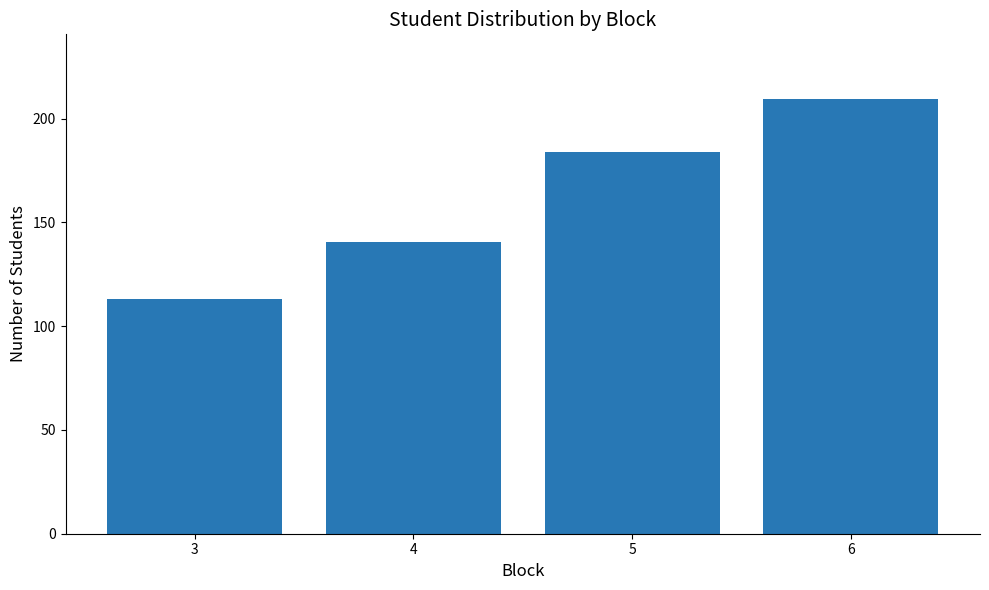

What is the value of the 1st bar from the left?

113.1